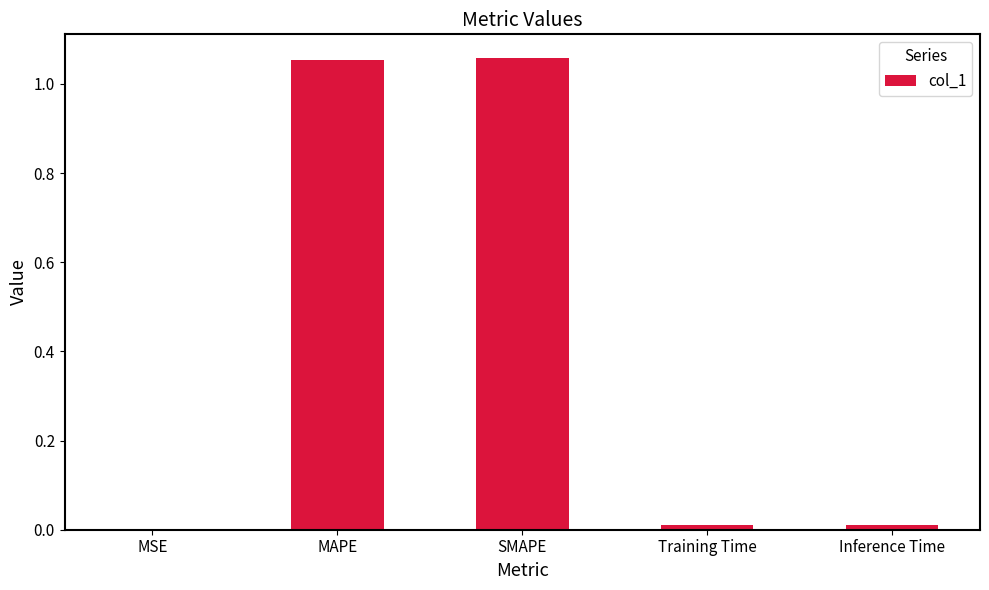

Is it true that the value at Training Time is 0.0?

True